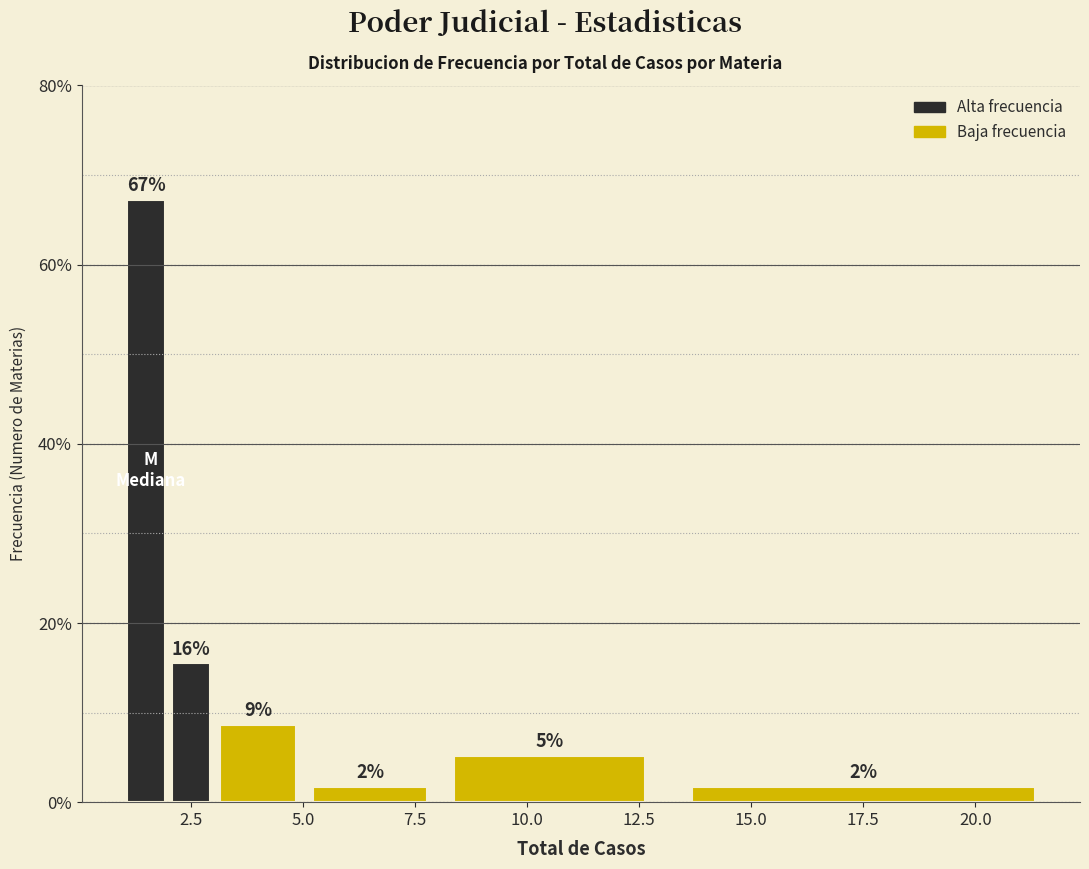

Around what value on the x-axis is the tallest bar? Give the approximate position of its centre, as read against the axis.

1.5